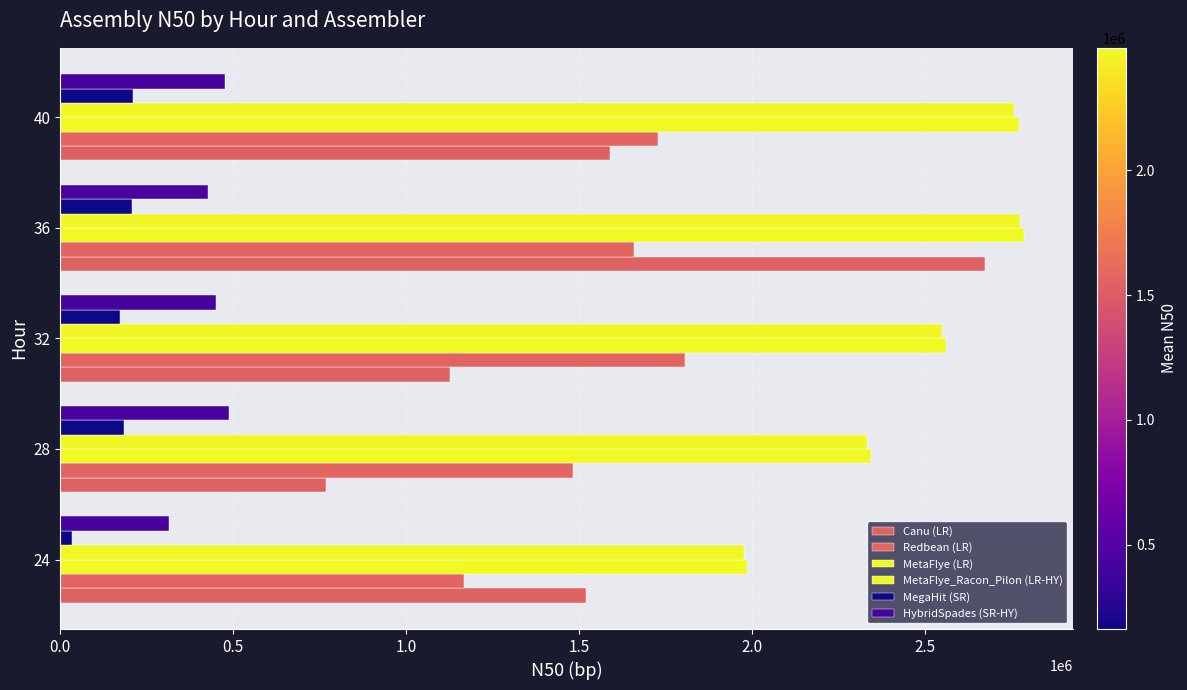

Which series has the largest range (max minus min)?

Canu (LR)